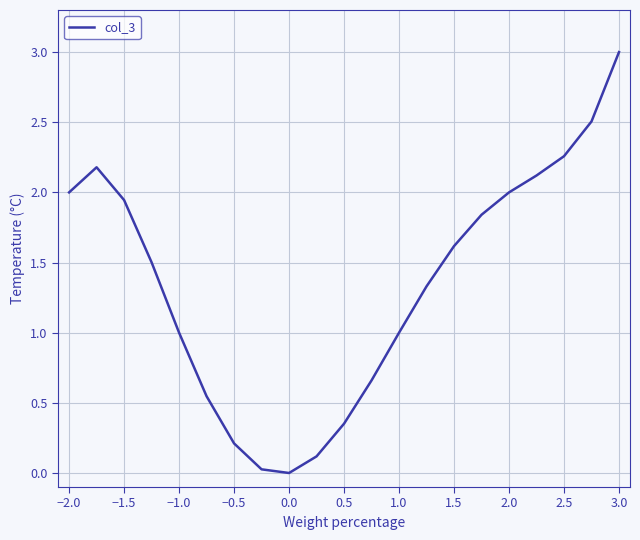

How many lines are shown in the chart?

1